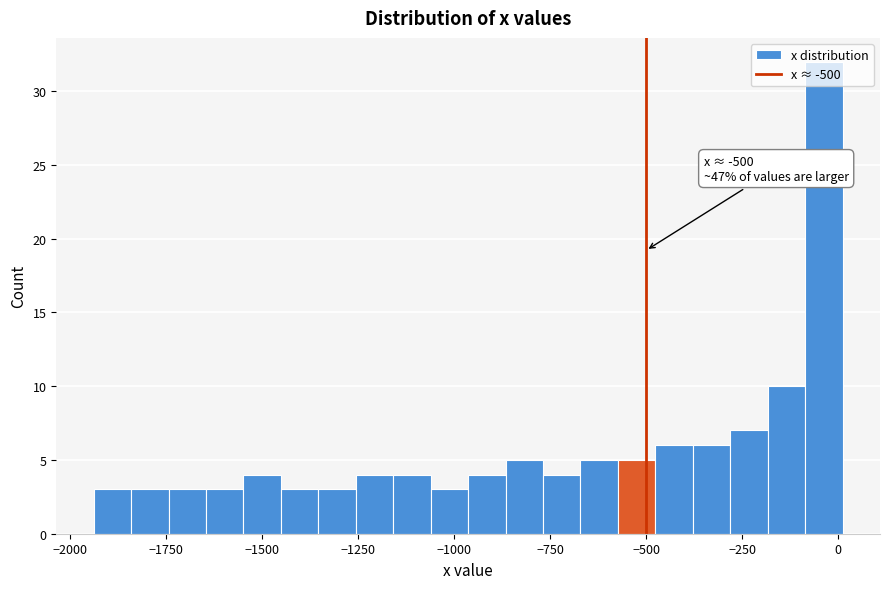

Around what value on the x-axis is the tallest bar? Give the approximate position of its centre, as read against the axis.

-50